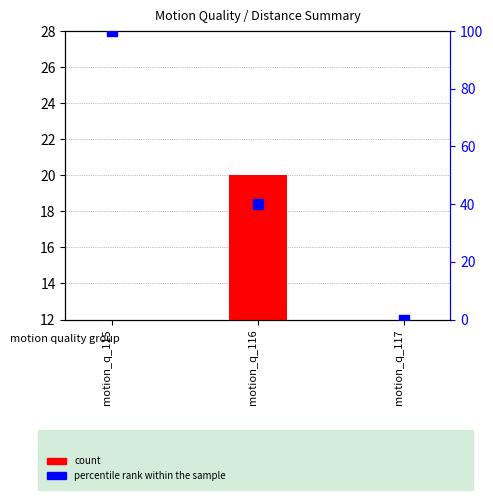

What are all the series names shown in the legend?

count, percentile rank within the sample